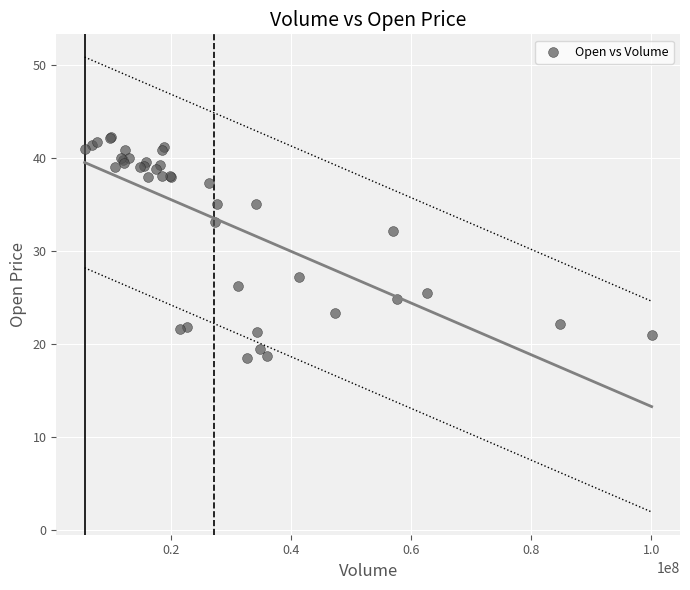

What Y value in the scatter plot is closest to 30?

32.1